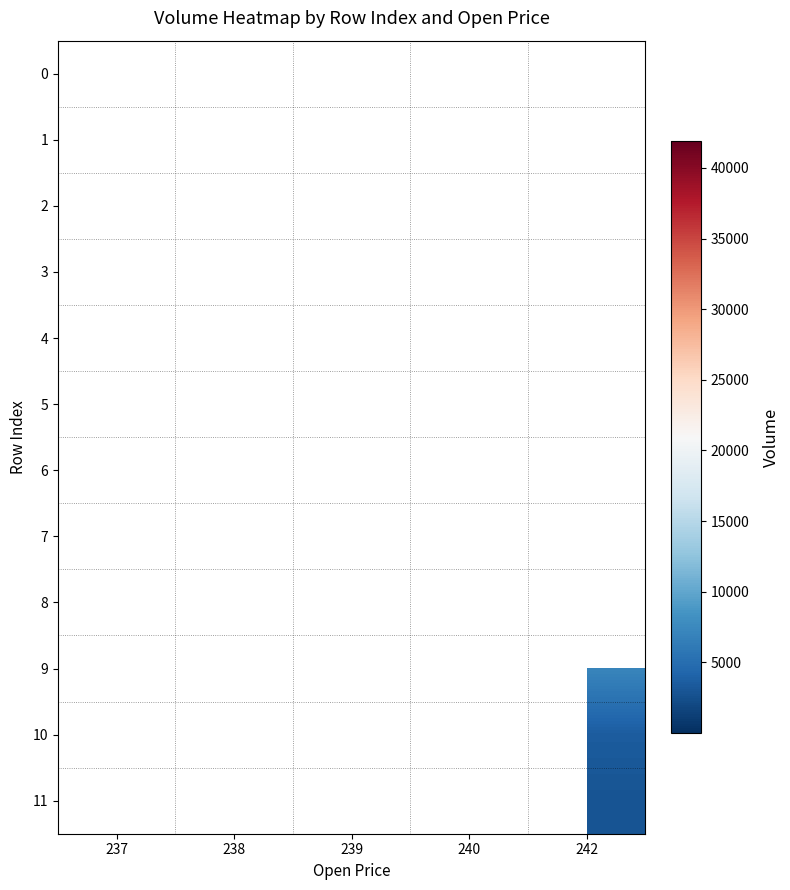

What is the difference between the highest and lowest values at 239?

41199.5